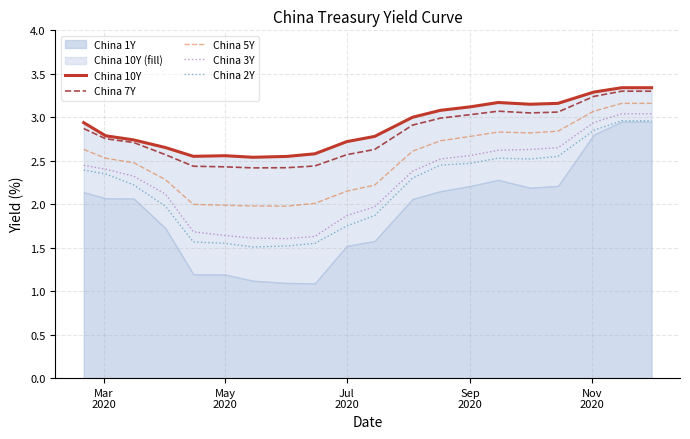

True or false: China 2Y and China 10Y intersect in this chart.

False